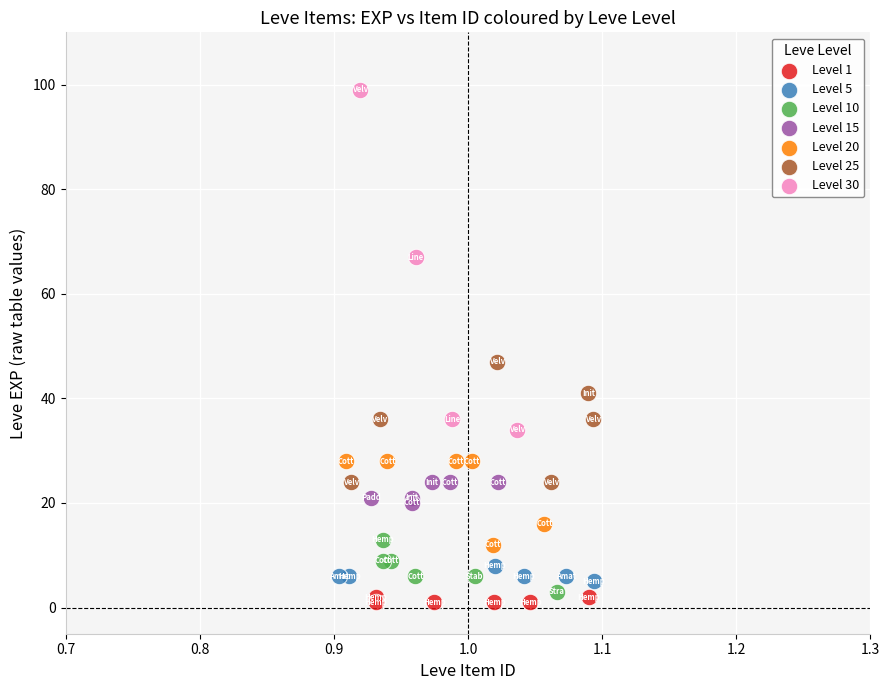

Which series reaches the maximum Y coordinate?

Level 30